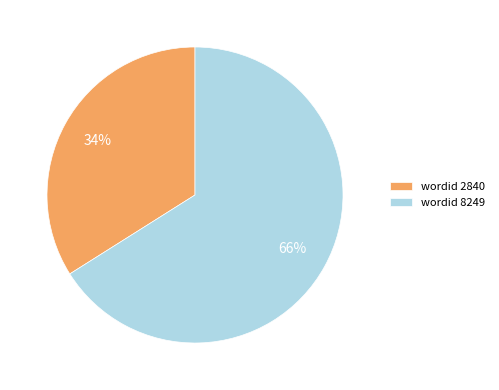

What percentage is the wordid 2840 slice, to the nearest percent?

34%